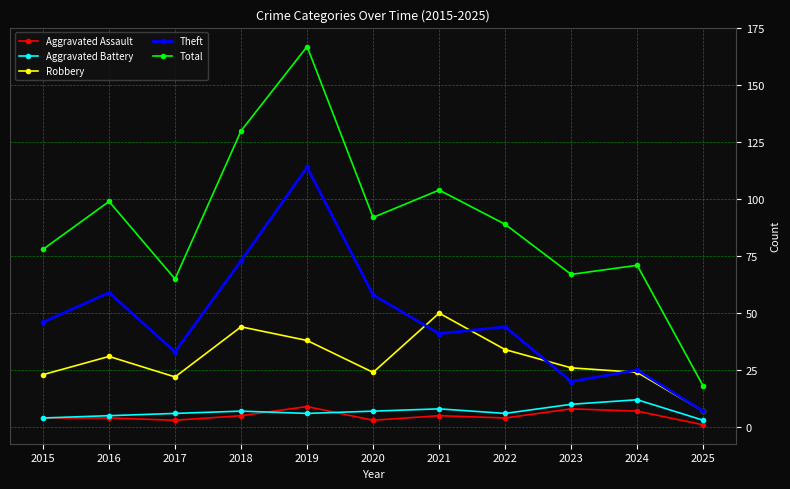

True or false: Theft and Total intersect in this chart.

False